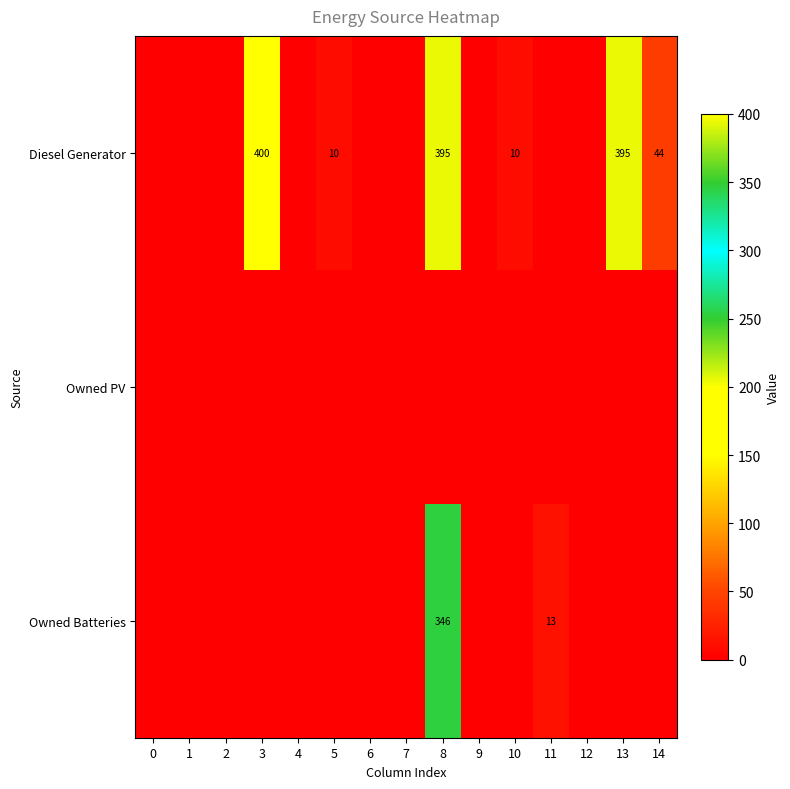

True or false: Owned Batteries has a value of 167 at 8.

False